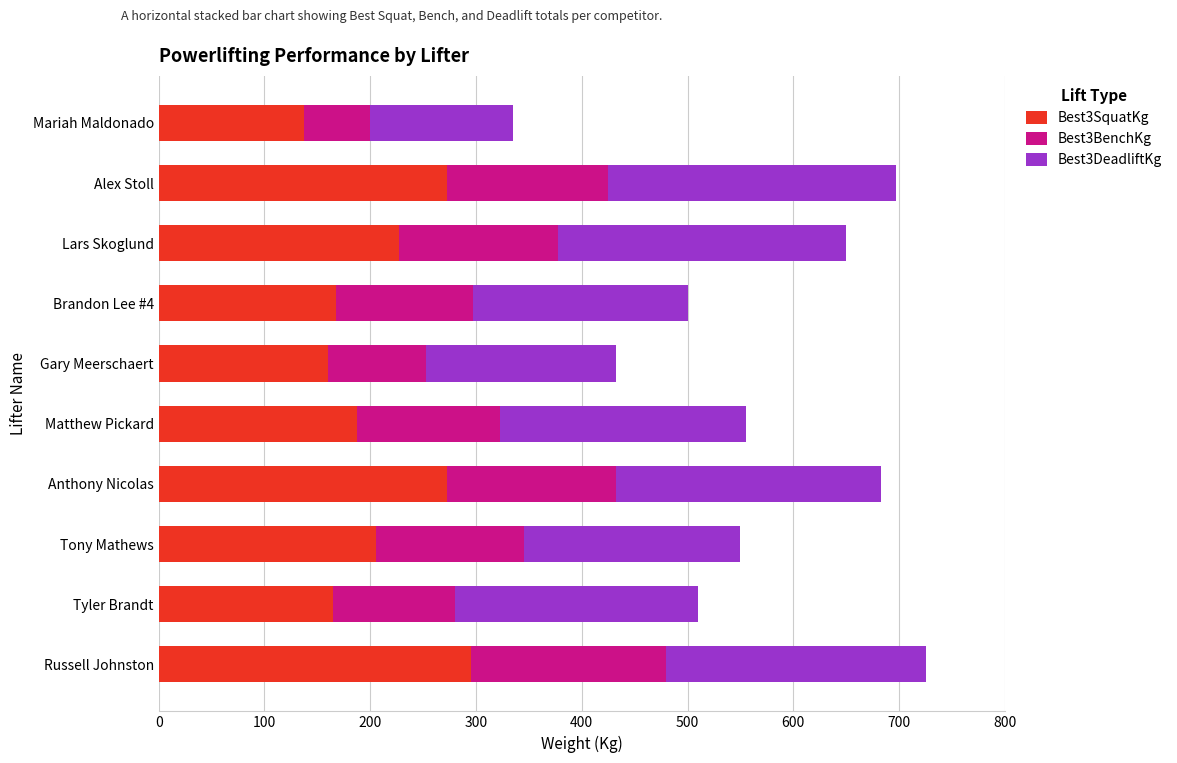

What is the sum of the Best3SquatKg values at Lars Skoglund and Anthony Nicolas?

500.0